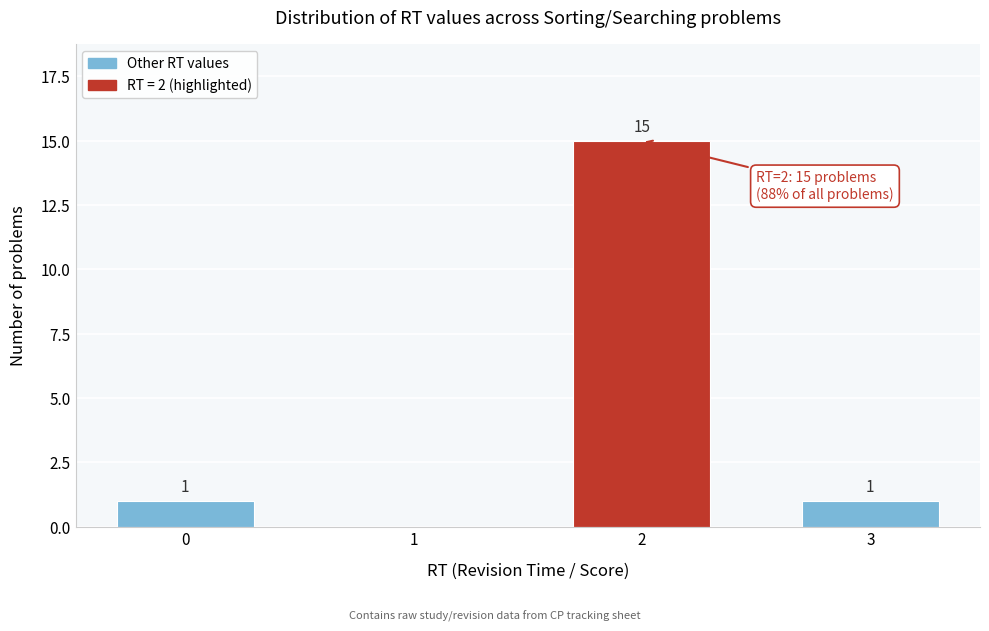

What is the change in value from 2 to 3?

-14